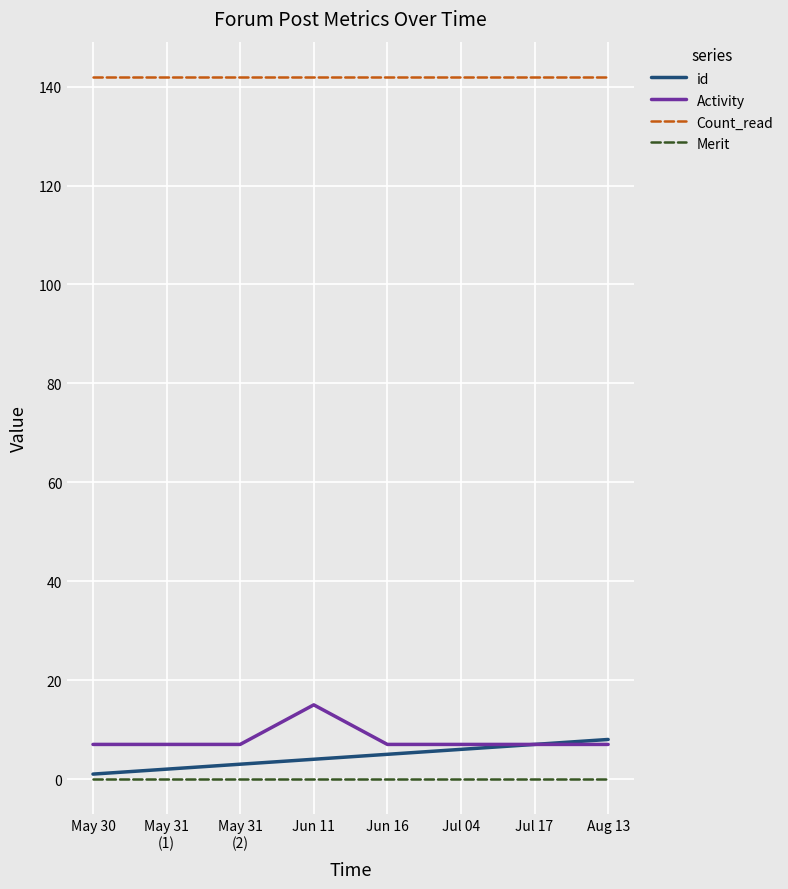

What are all the series names shown in the legend?

id, Activity, Count_read, Merit